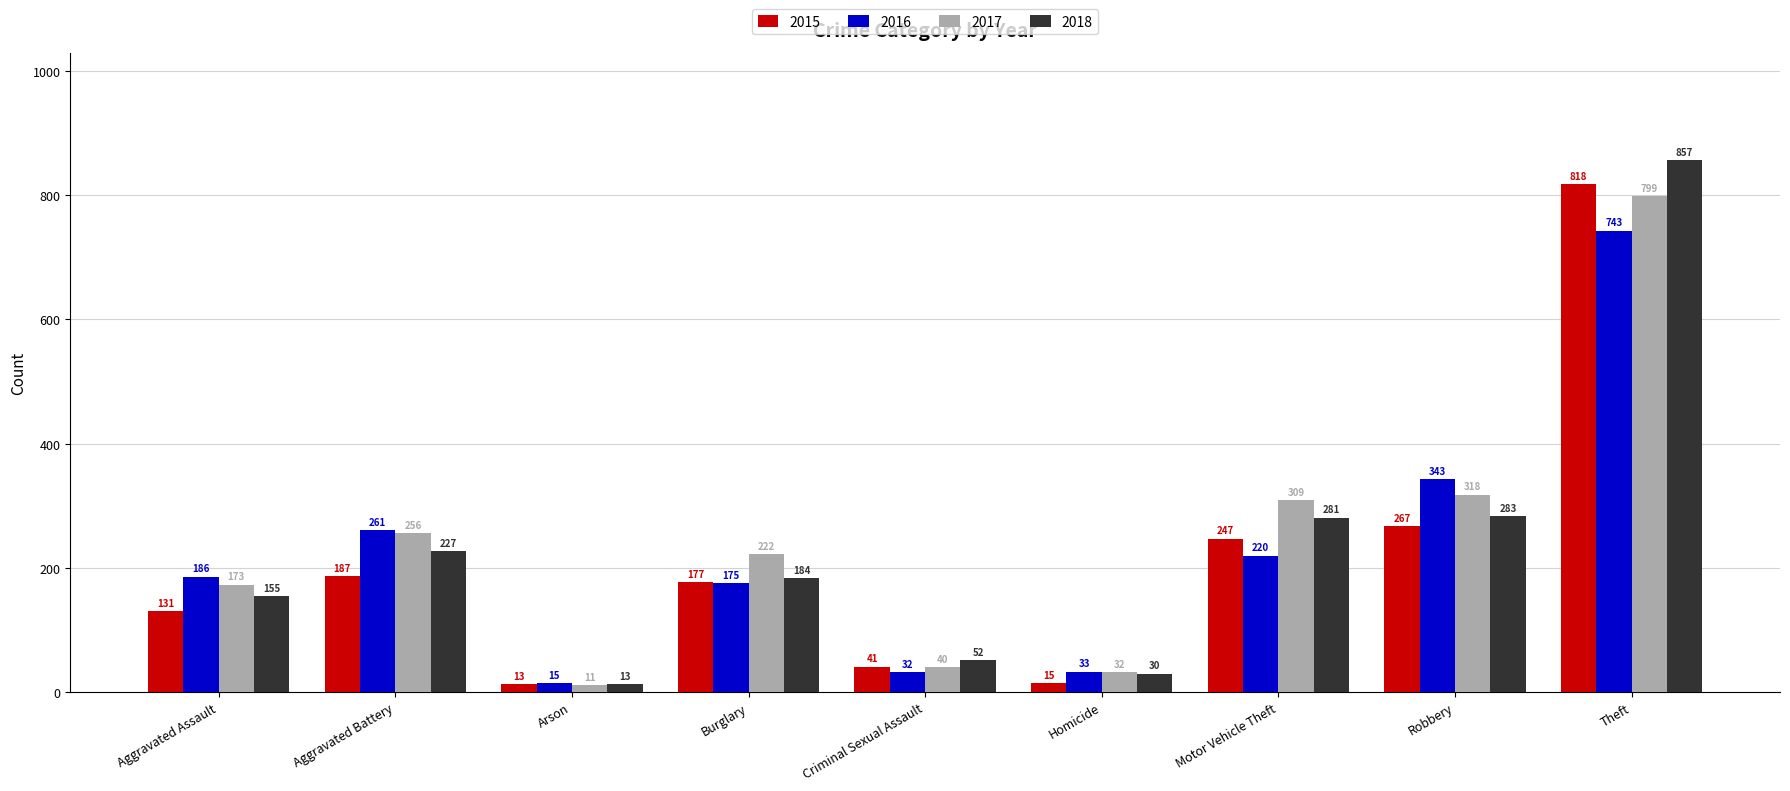

Which label corresponds to the smallest value in the chart?

Arson